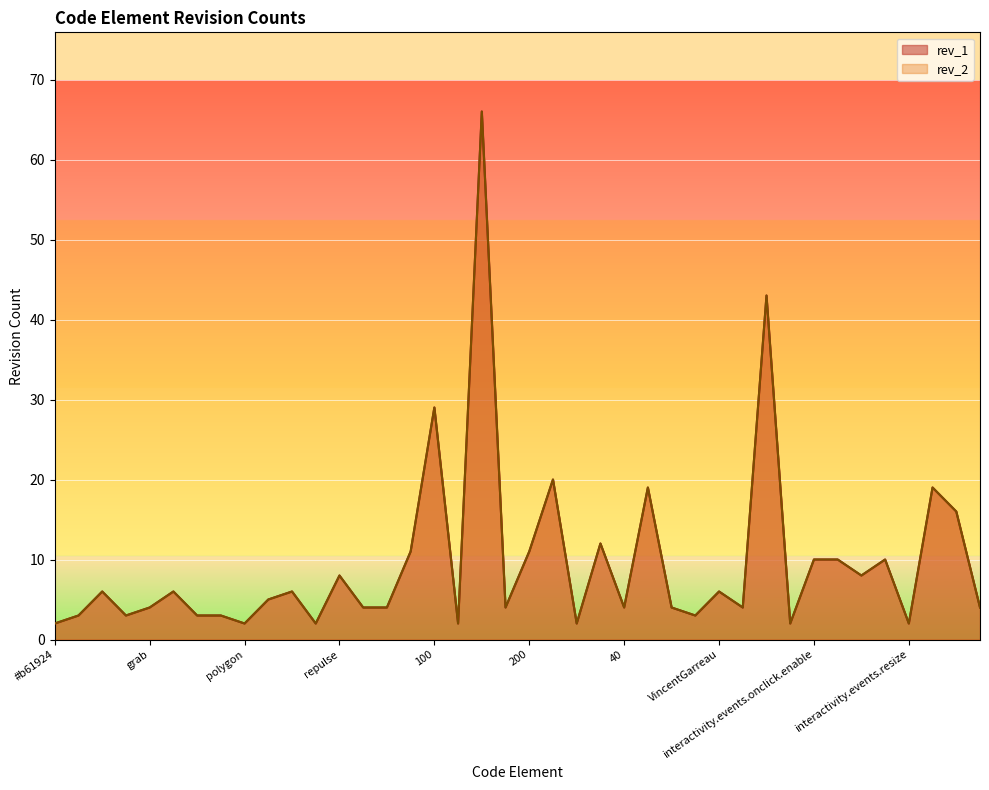

Between 0.5 and out, which is larger?

0.5